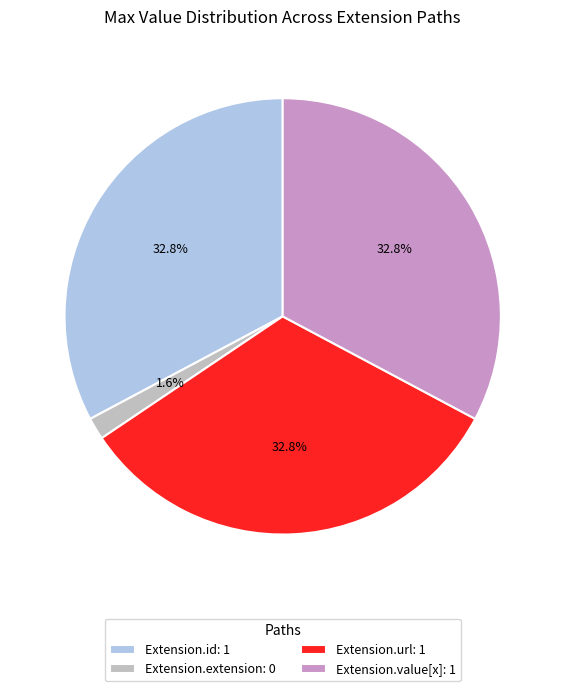

Does any single category account for the majority?

No